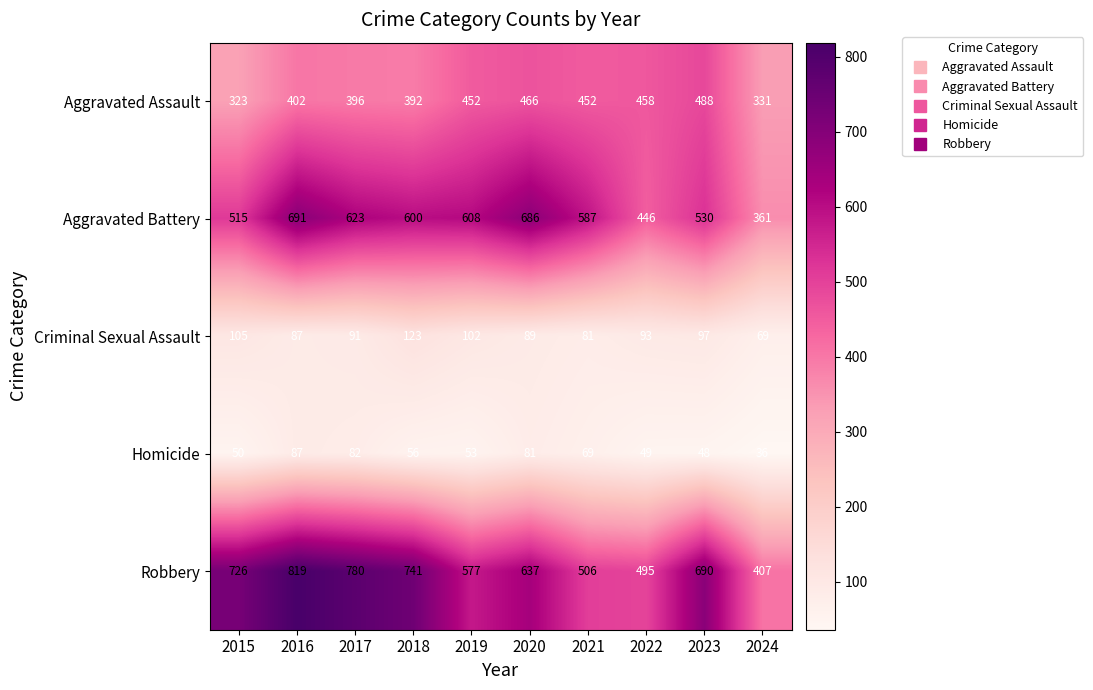

At which category is the sum across all series the highest?

2016